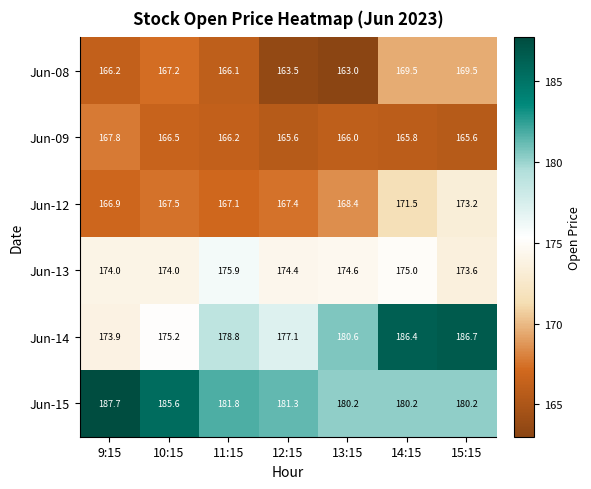

Rank the series at 15:15 from highest to lowest value.

Jun-14, Jun-15, Jun-13, Jun-12, Jun-08, Jun-09